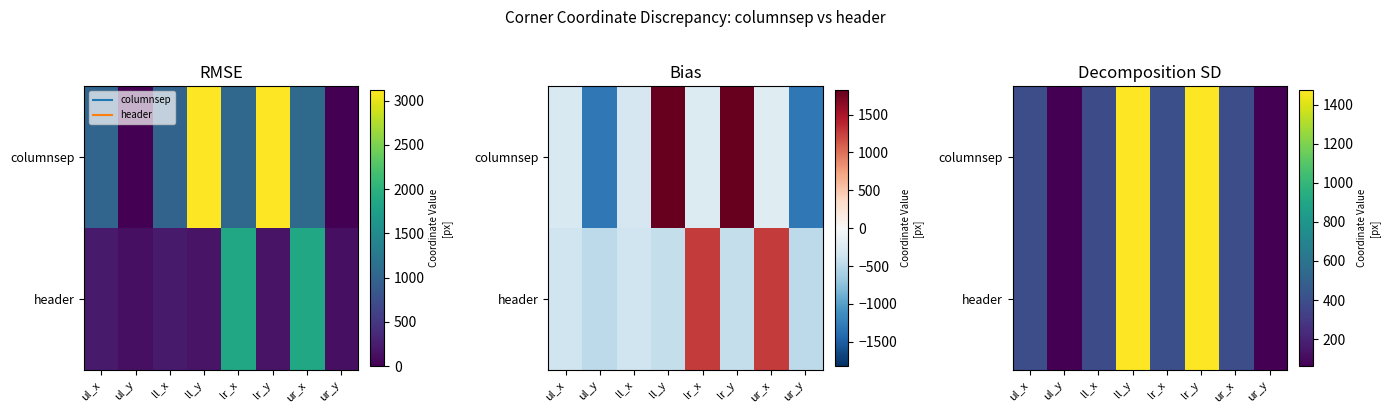

What is the smallest value displayed?

61.0